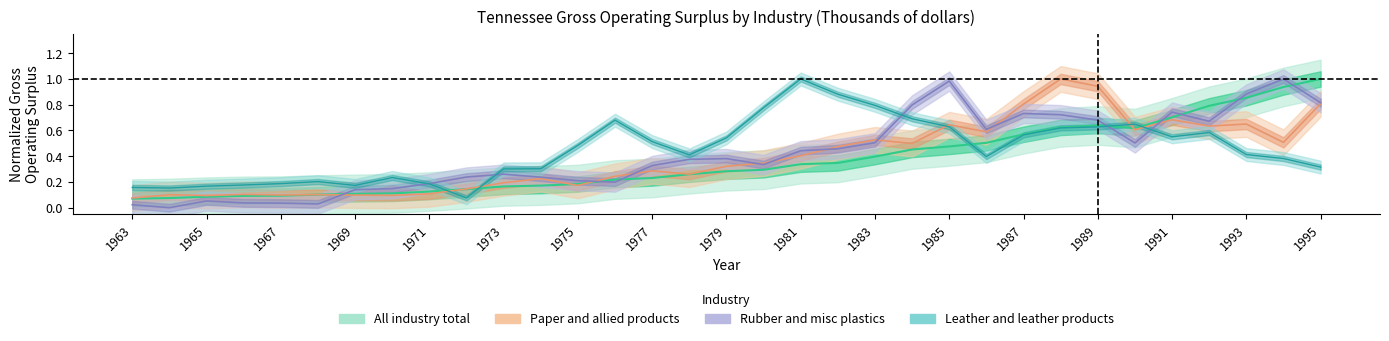

The value of Rubber and misc plastics at 1979 is 0.4. True or false?

True